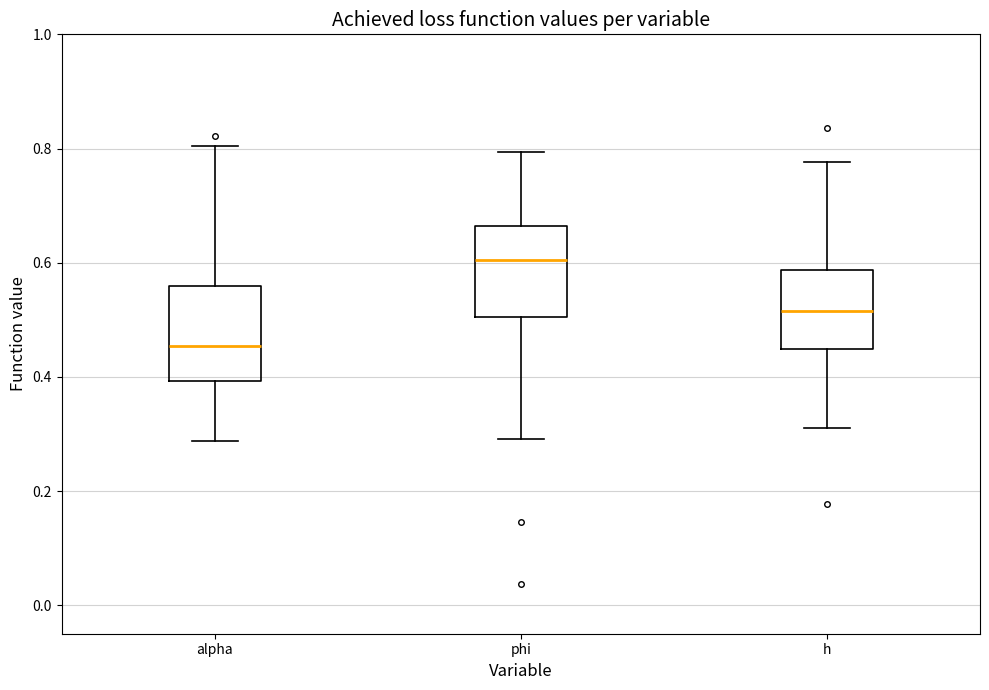

Reading left to right, transcribe this box plot: for each box, give where its median line is, the range the box spans, and where its two whiskers end, as read against the y-axis. The values are not printed on the chart, so give them approximately, as read against the axis.

alpha: median 0.46, box 0.40 to 0.56, whiskers 0.28 to 0.80
phi: median 0.60, box 0.50 to 0.66, whiskers 0.30 to 0.80
h: median 0.52, box 0.44 to 0.58, whiskers 0.32 to 0.78